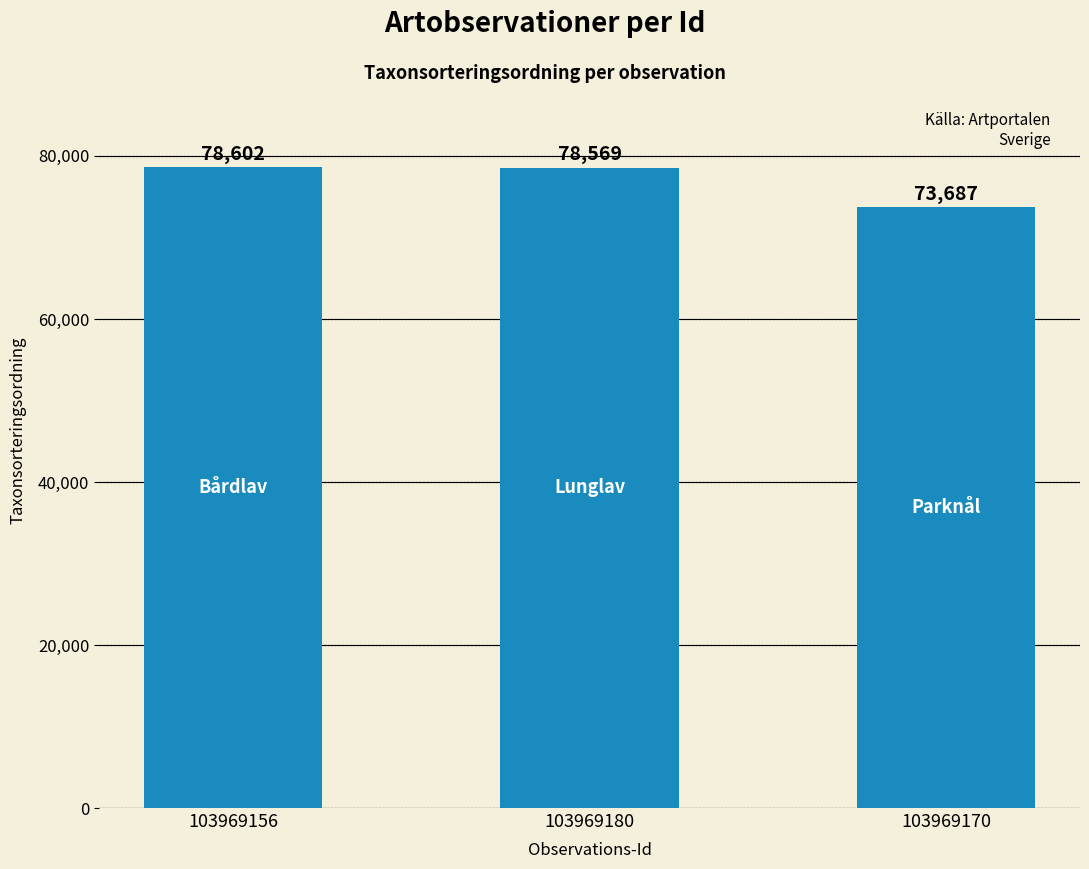

What position from the right is 103969156?

3